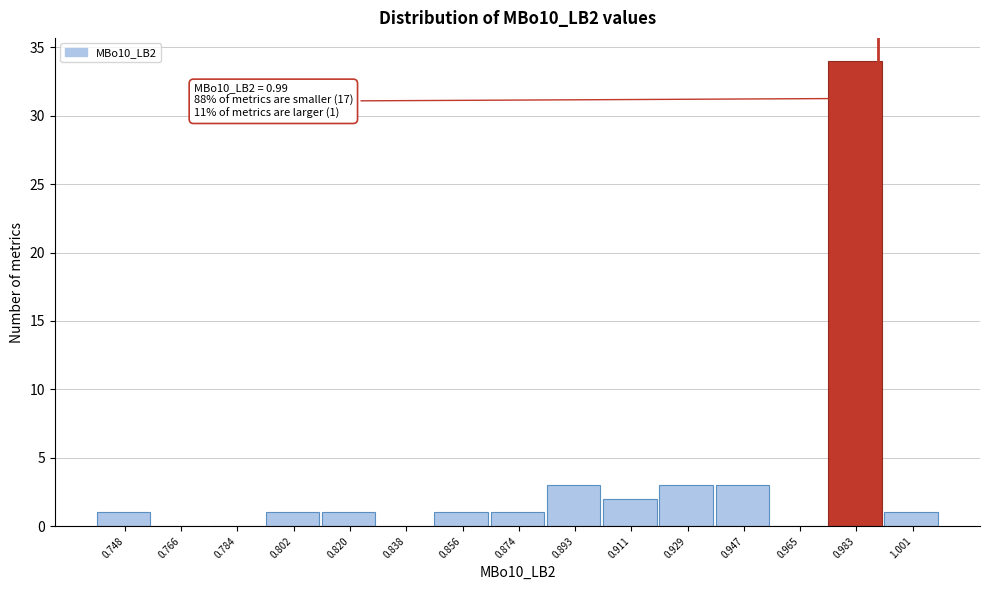

Over which range of the x-axis is the bar tallest?

0.974 to 0.992